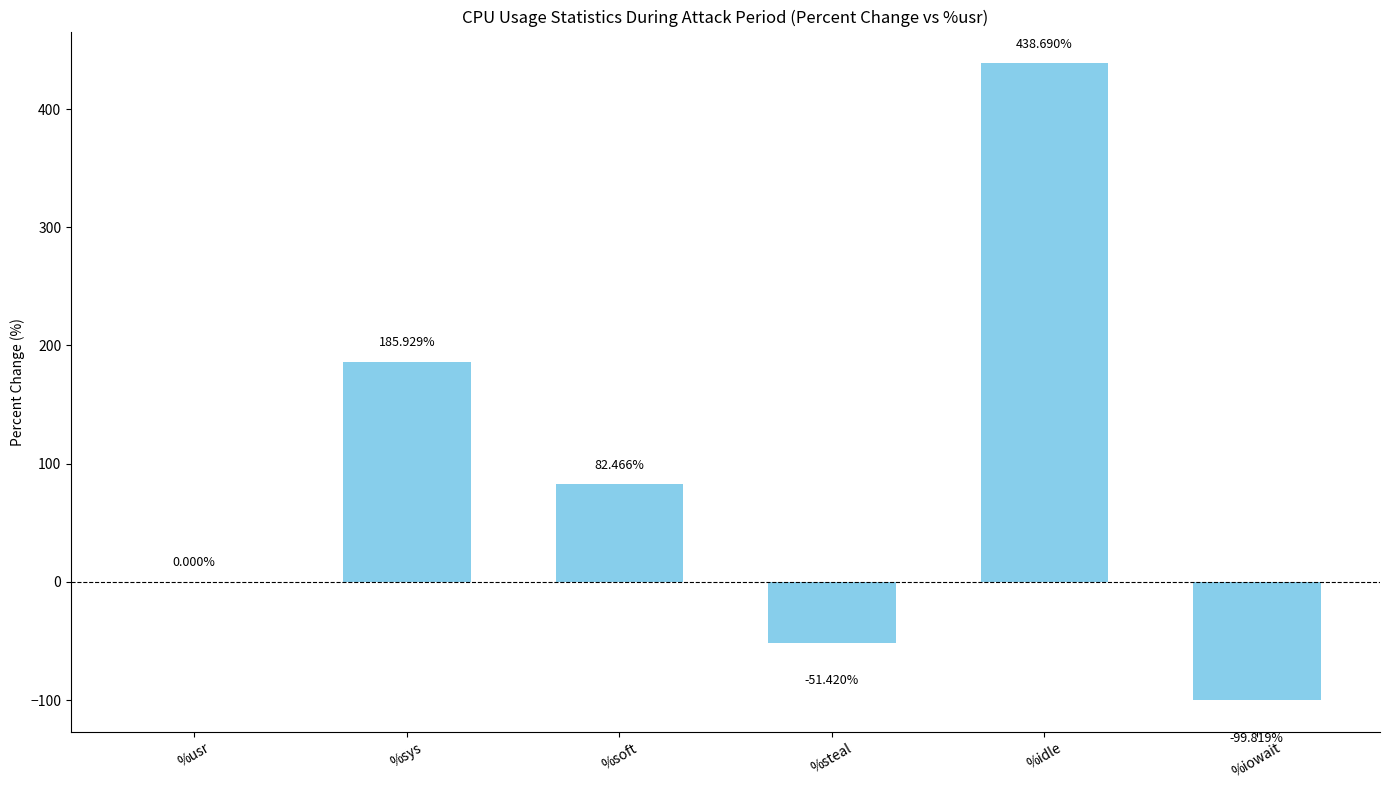

Read the value at %iowait.

-99.8